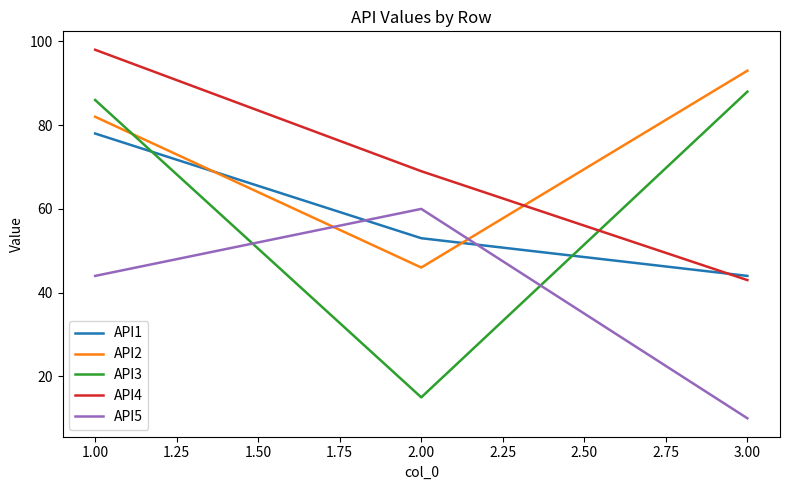

How many lines are shown in the chart?

5